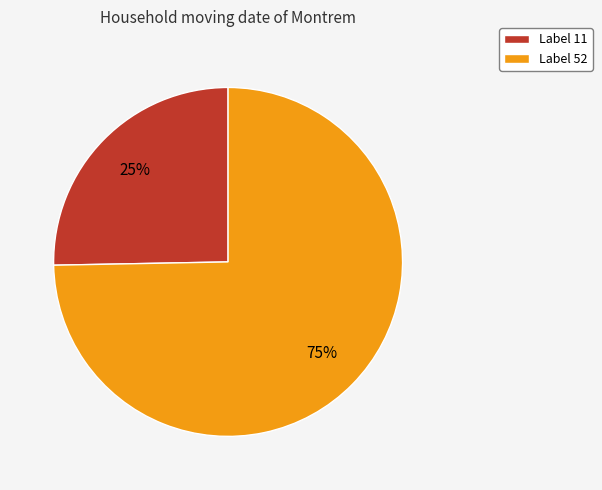

Does any single category account for the majority?

Yes